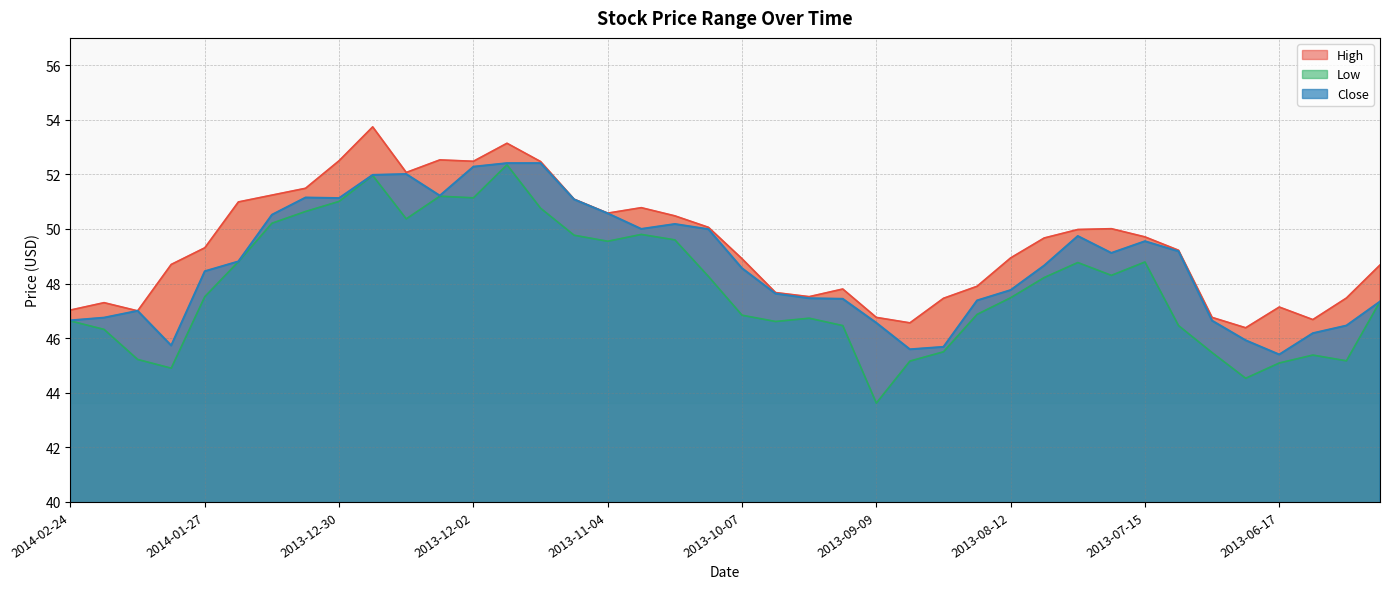

List the series in order of their peak value, lowest first.

Low, Close, High